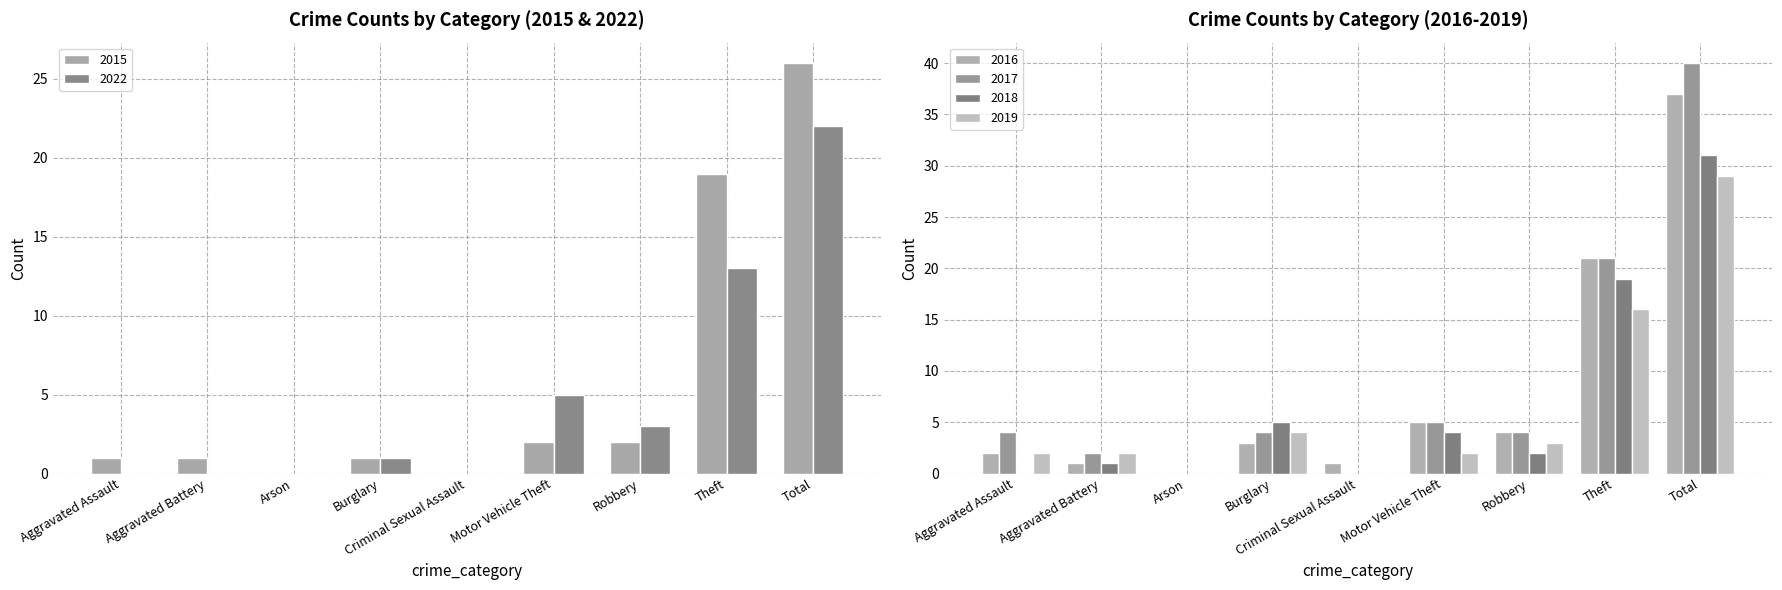

Which series changed the most between Arson and Total?

2017